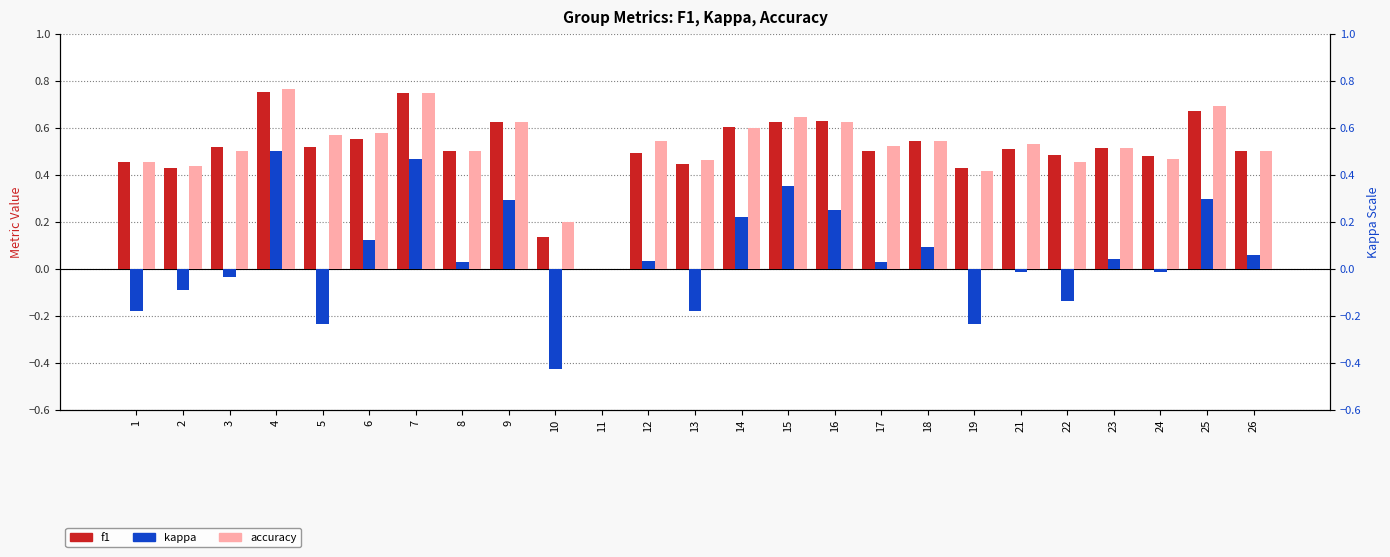

Does the chart contain any negative values?

Yes